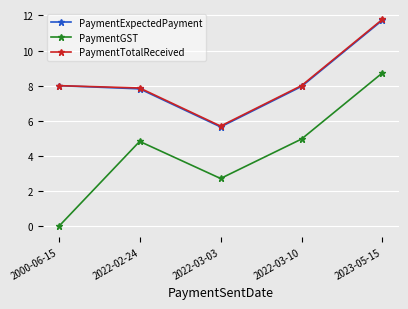

At which category is the sum across all series the highest?

2023-05-15